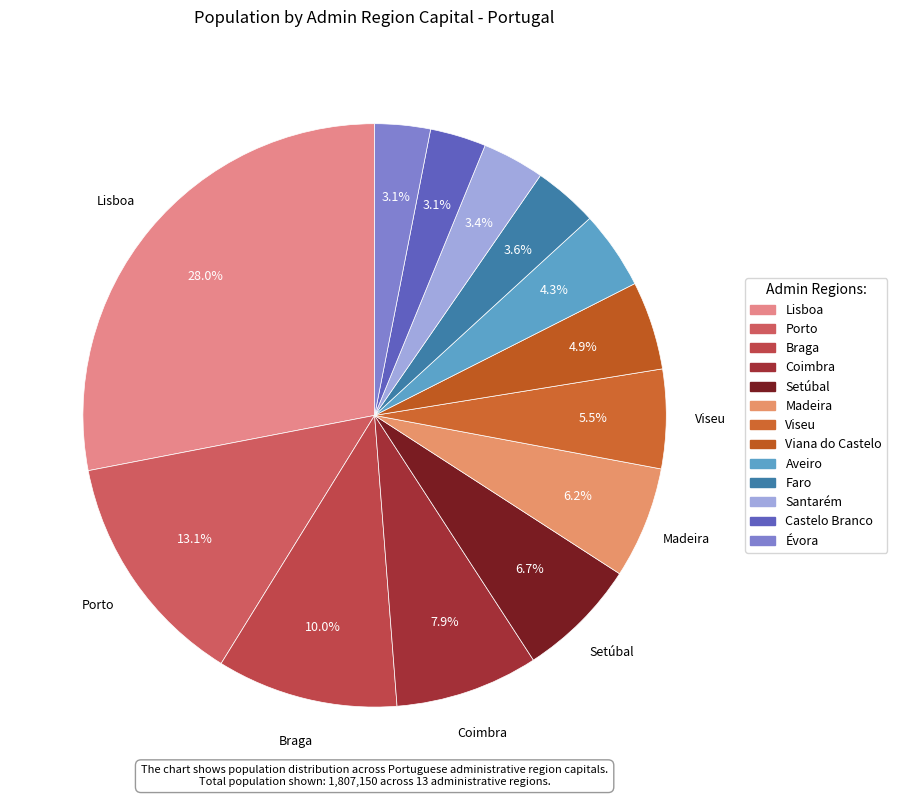

To the nearest percent, what percentage of the pie is Évora?

3%